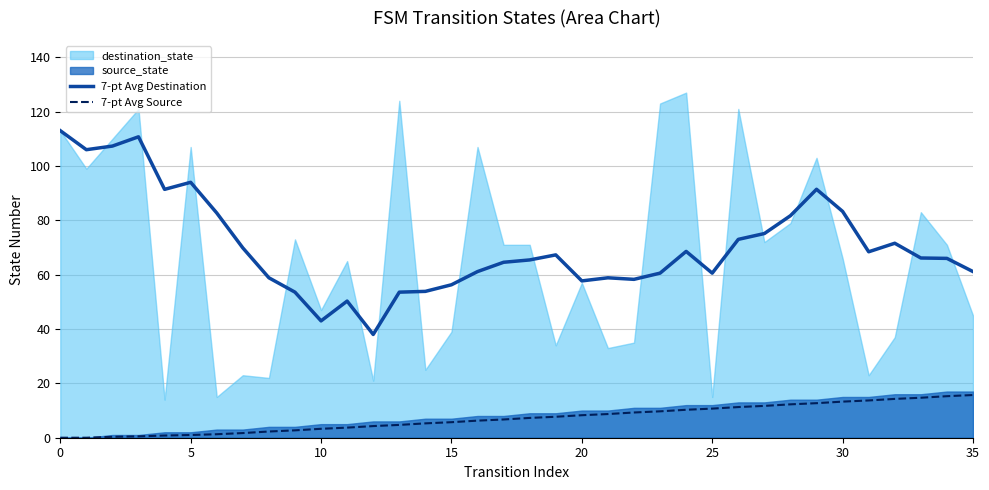

At which label is 7-pt Avg Destination closest to 75?

27